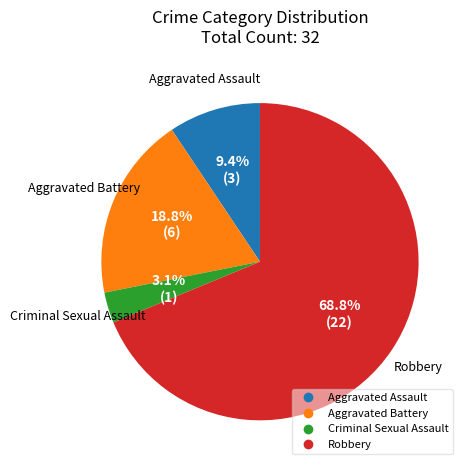

Is it true that Aggravated Assault is 1% of the pie?

False